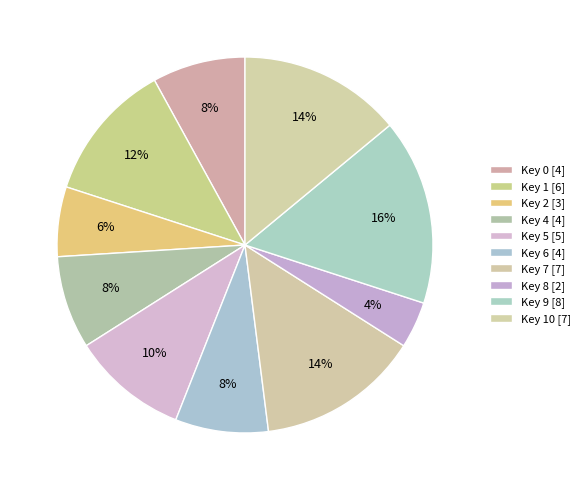

Count the number of slices in the pie.

10